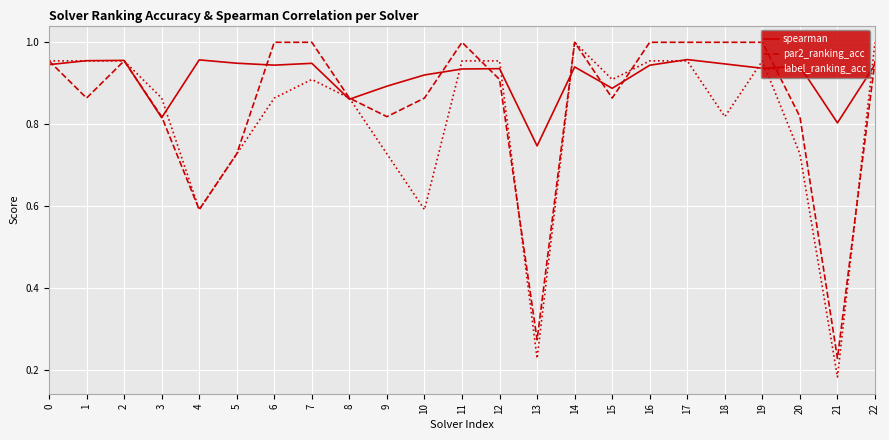

Does the chart have visible grid lines?

Yes